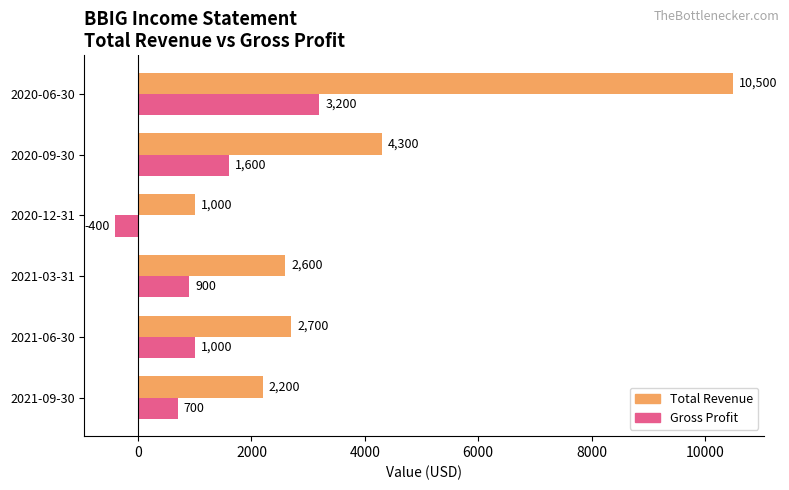

Rank the series at 2020-12-31 from lowest to highest value.

Gross Profit, Total Revenue